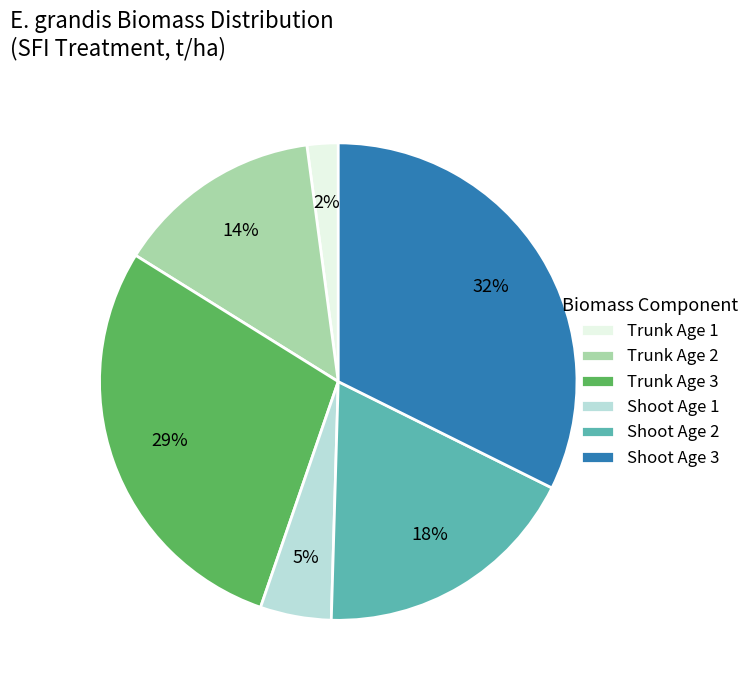

Is the sum of Shoot Age 1 and Trunk Age 3 greater than half?

No